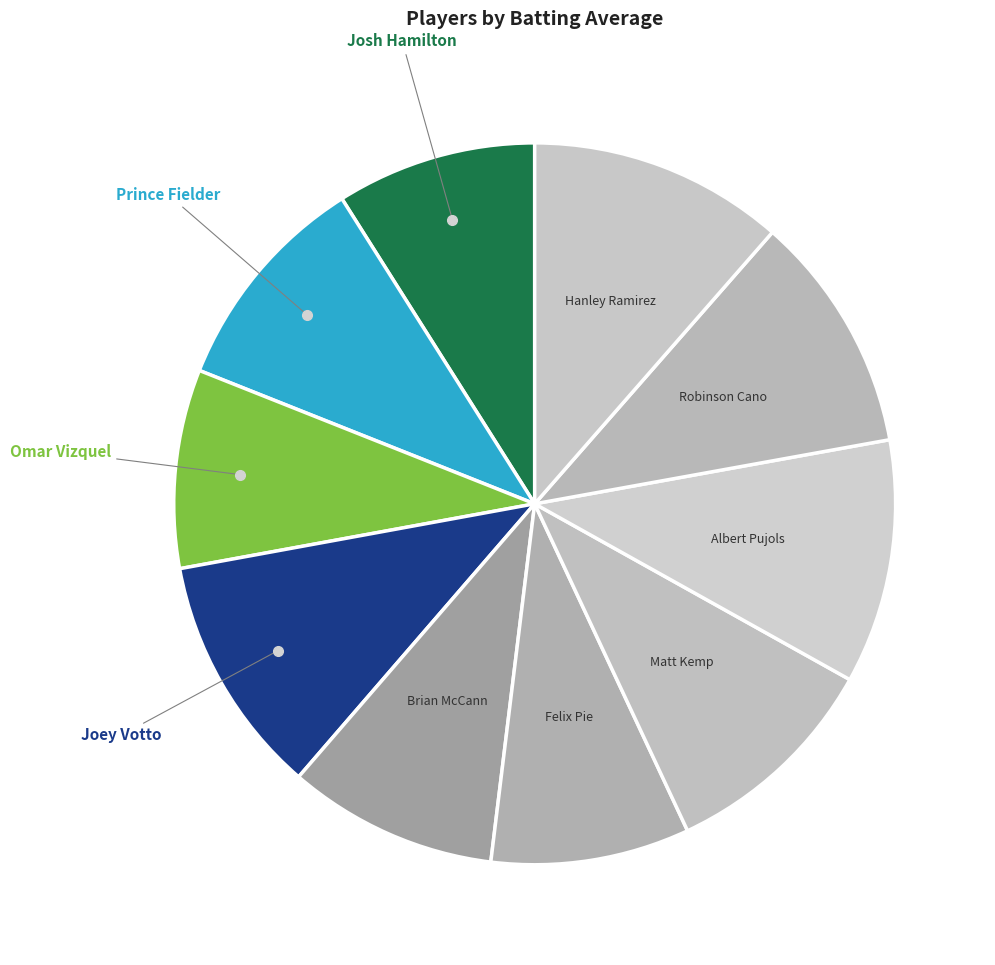

Is there any slice that represents more than half of the pie?

No